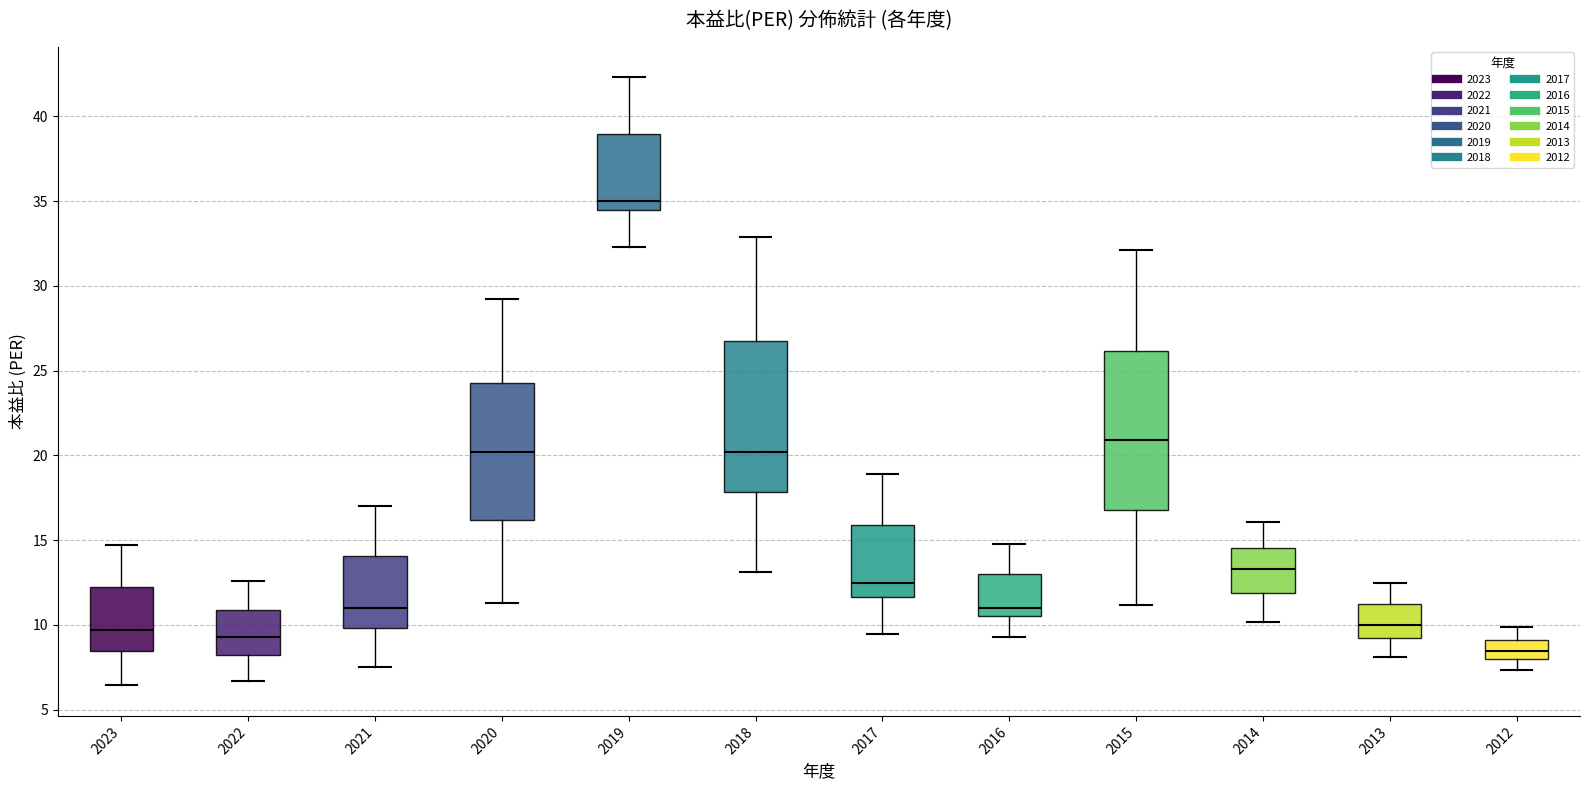

Reading left to right, read every box against the y-axis: the position of its median line, the range the box covers, and the ends of its whiskers. The values are not printed on the chart, so give them approximately, as read against the axis.

2023: median 9.5, box 8.5 to 12.0, whiskers 6.5 to 14.5
2022: median 9.5, box 8.0 to 11.0, whiskers 6.5 to 12.5
2021: median 11.0, box 10.0 to 14.0, whiskers 7.5 to 17.0
2020: median 20.0, box 16.0 to 24.5, whiskers 11.5 to 29.0
2019: median 35.0, box 34.5 to 39.0, whiskers 32.5 to 42.5
2018: median 20.0, box 18.0 to 27.0, whiskers 13.0 to 33.0
2017: median 12.5, box 11.5 to 16.0, whiskers 9.5 to 19.0
2016: median 11.0, box 10.5 to 13.0, whiskers 9.5 to 15.0
2015: median 21.0, box 17.0 to 26.0, whiskers 11.0 to 32.0
2014: median 13.5, box 12.0 to 14.5, whiskers 10.0 to 16.0
2013: median 10.0, box 9.0 to 11.0, whiskers 8.0 to 12.5
2012: median 8.5, box 8.0 to 9.0, whiskers 7.5 to 10.0